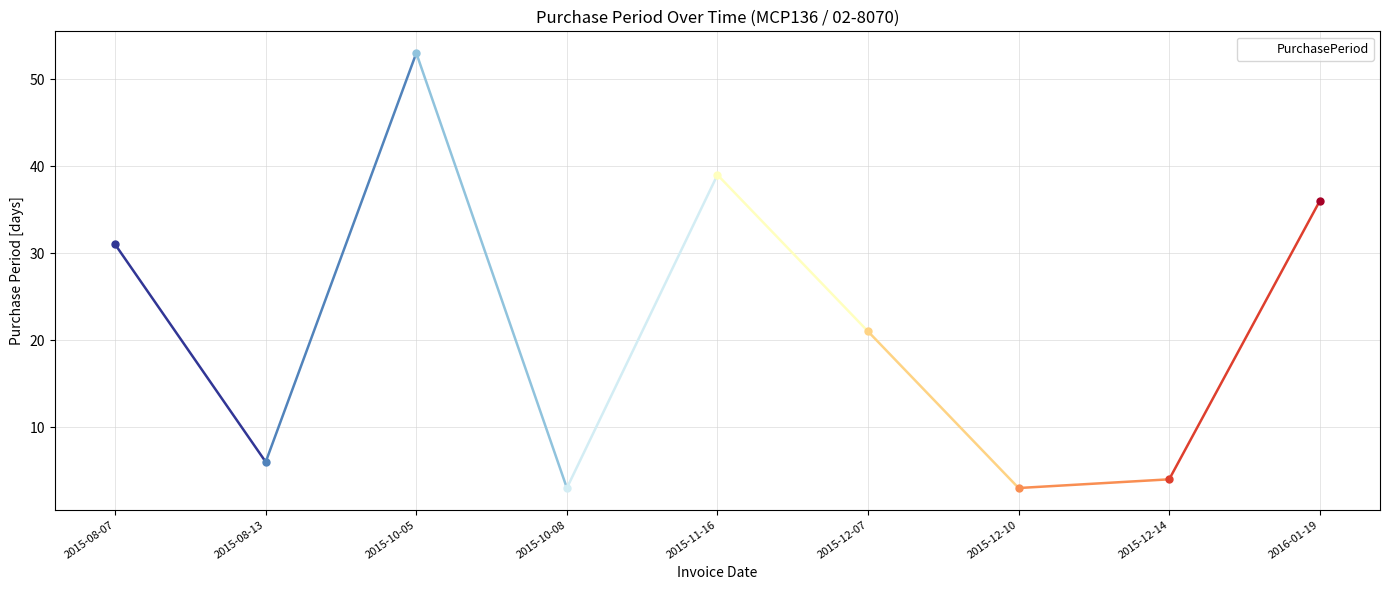

True or false: the data has more than 0 interior local peaks.

True